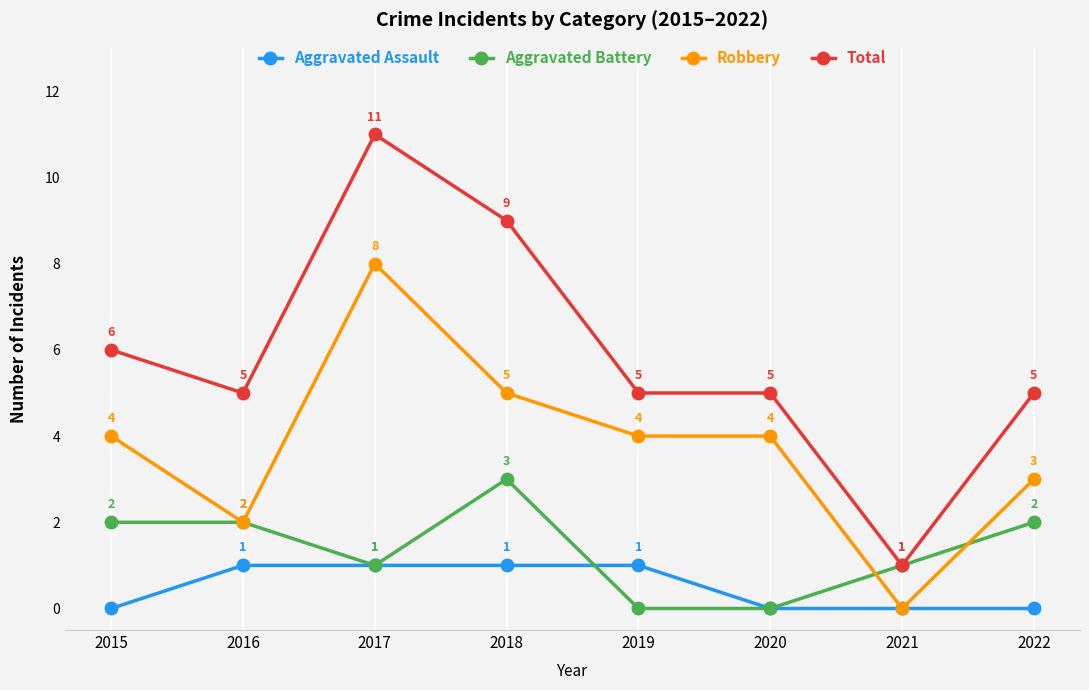

At how many categories does at least one series exceed 4?

7